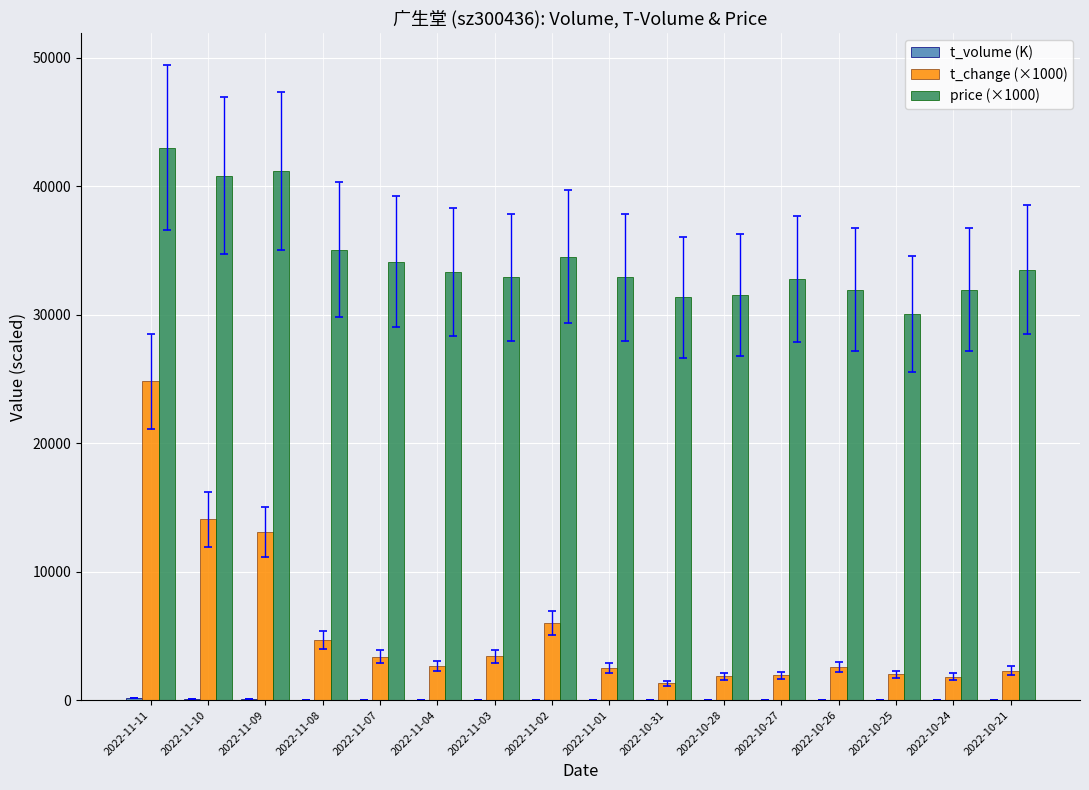

Which category has the highest value in the price (×1000) series?

2022-11-11